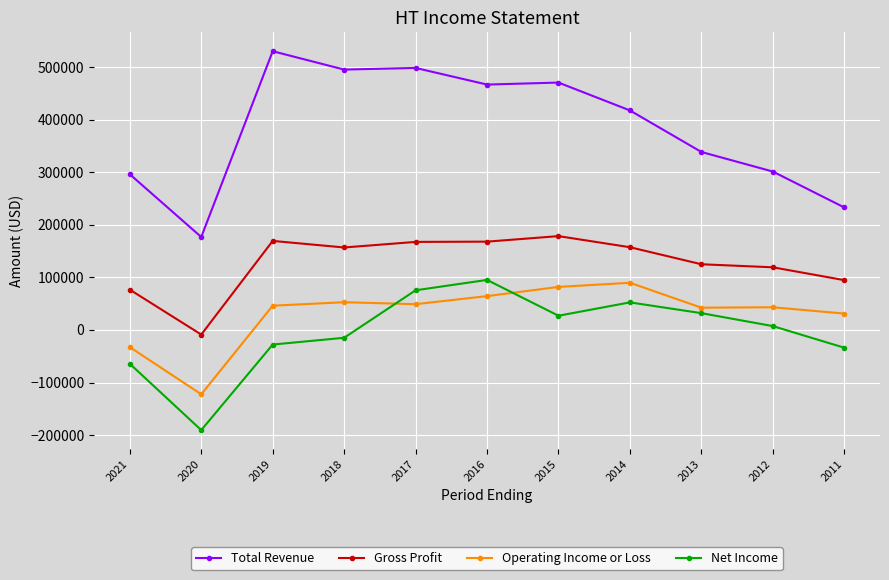

Is the value of Total Revenue at 2017 greater than the value of Operating Income or Loss at 2019?

Yes